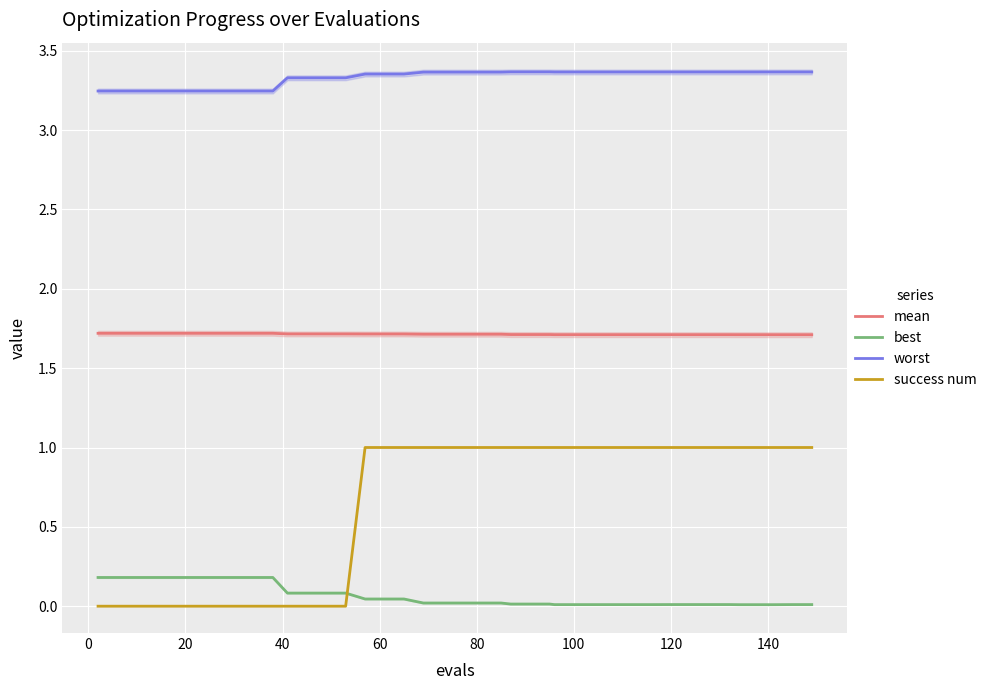

True or false: success num and mean intersect in this chart.

False